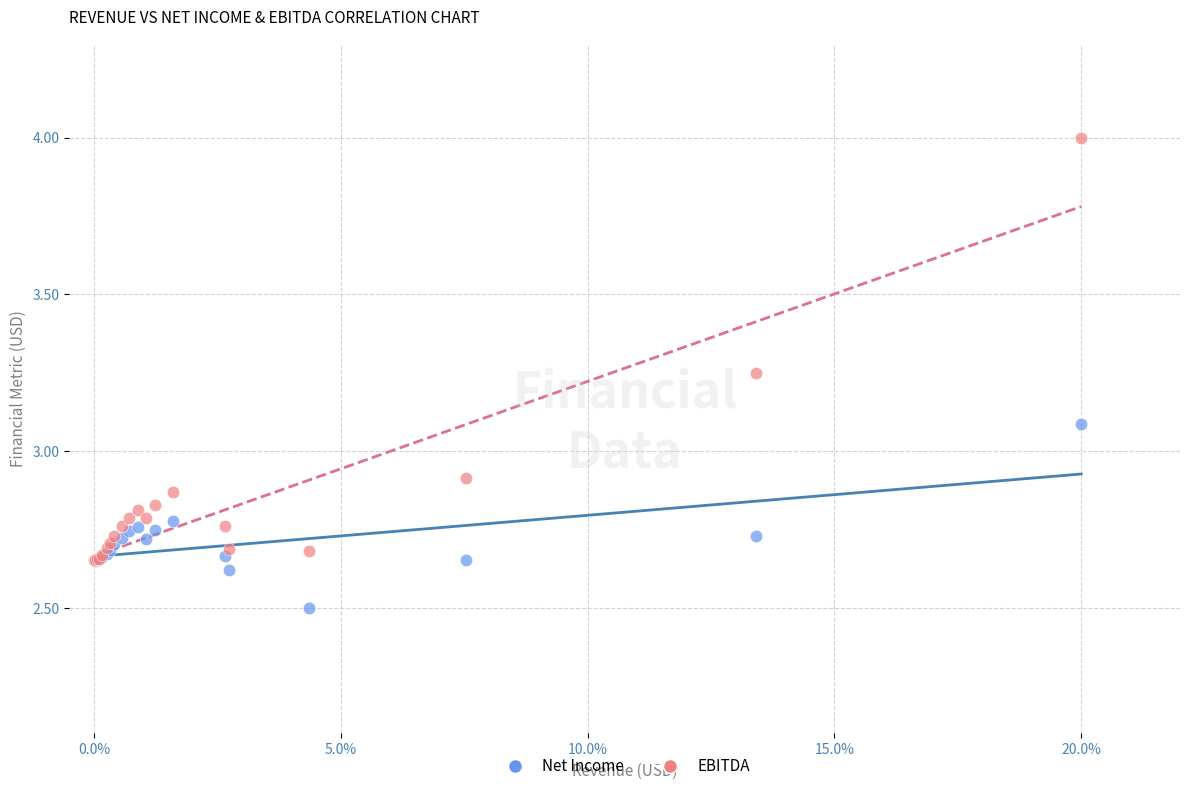

In the Net Income series, what Y value is closest to 2?

2.5